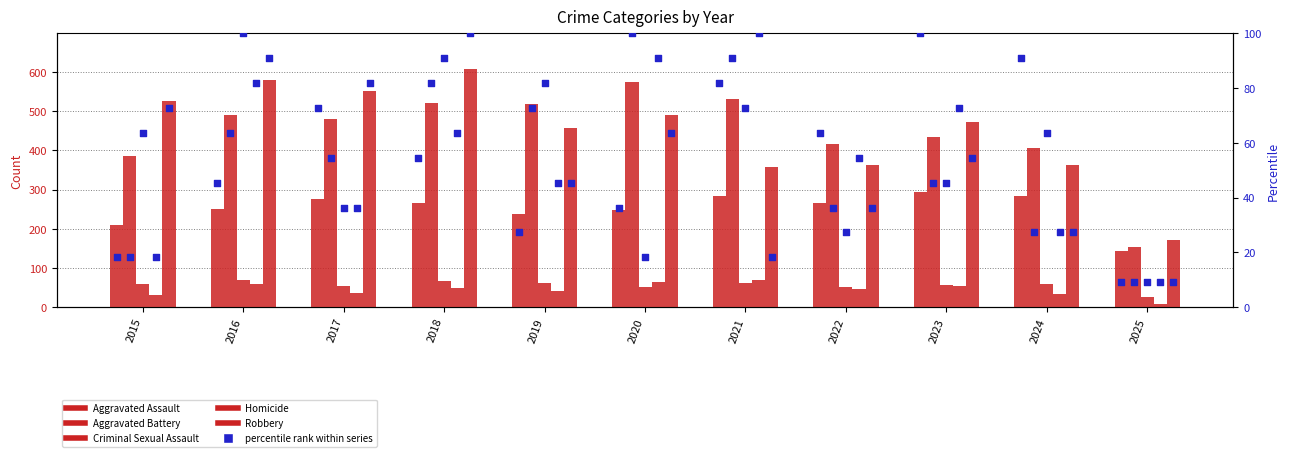

Is the value of Aggravated Battery at 2021 greater than the value of Aggravated Assault (pct) at 2017?

Yes